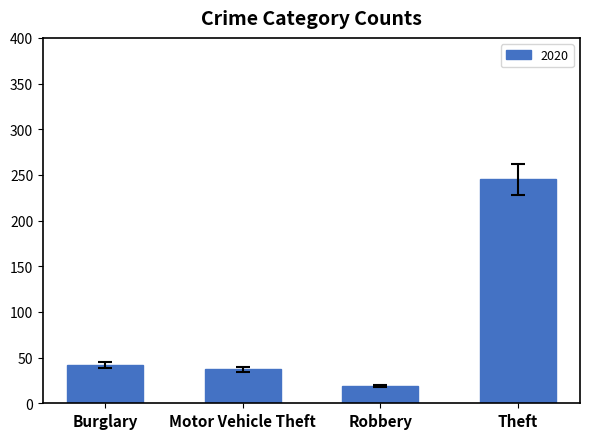

What is the sum of the values at Burglary and Theft?

287